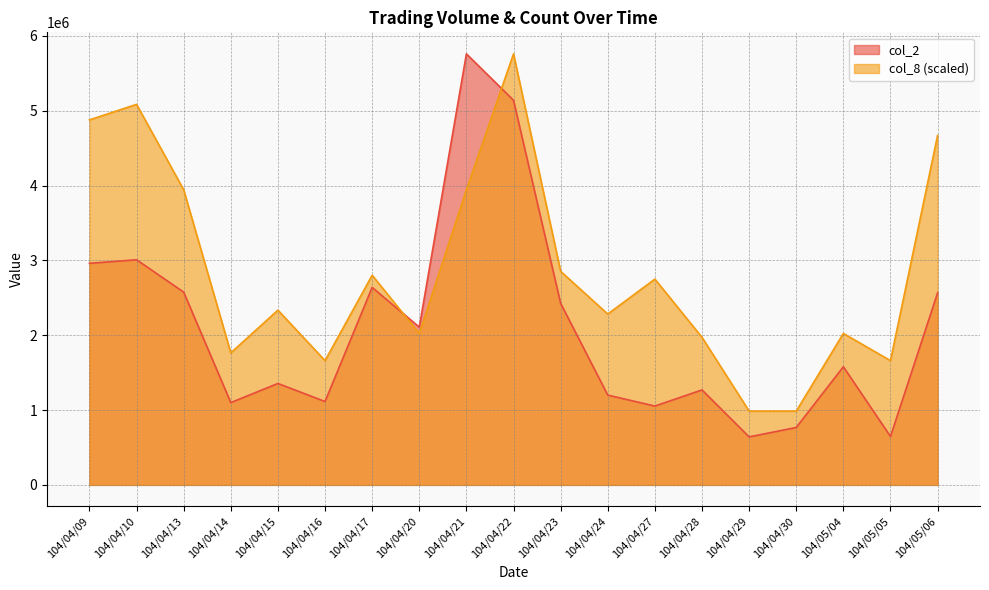

What is the smallest value displayed?

641390.0